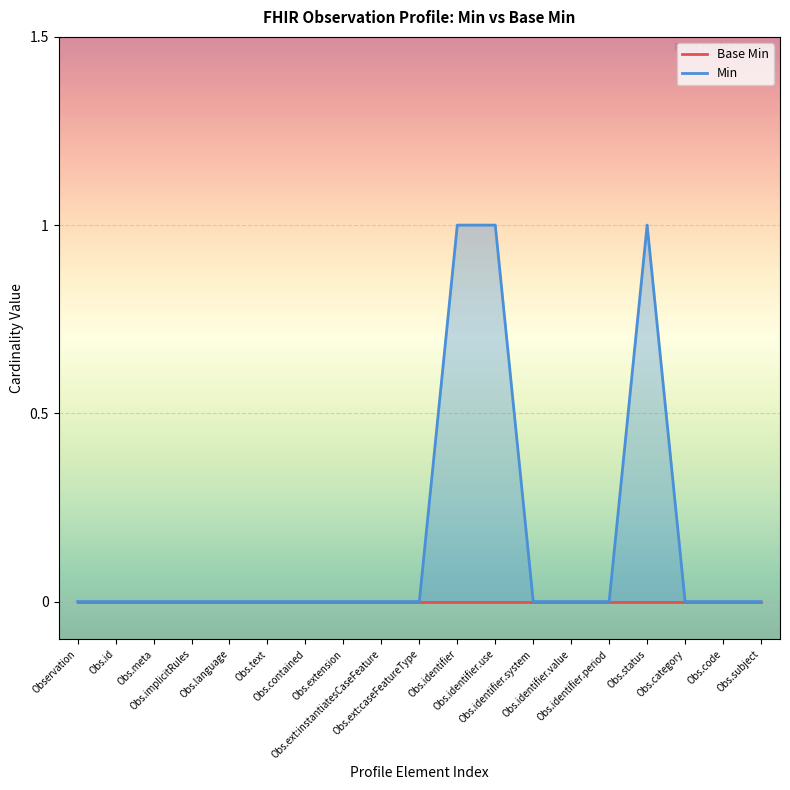

Reading left to right, list all the values displayed in this chart.

Base Min: 0	0	0	0	0	0	0	0	0	0	0	0	0	0	0	0	0	0	0
Min: 0	0	0	0	0	0	0	0	0	0	1	1	0	0	0	1	0	0	0